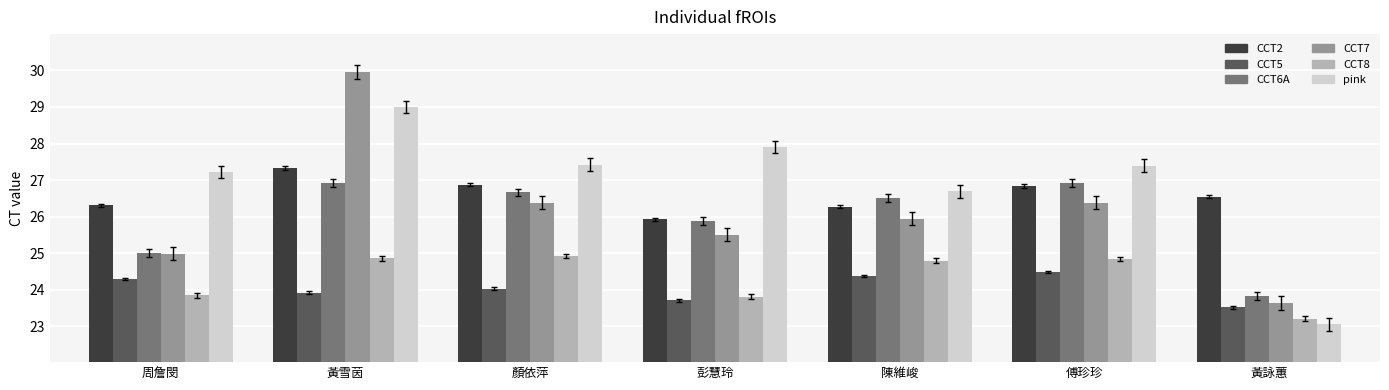

What is the difference between the CCT2 values at 顏依萍 and 陳維峻?

0.6